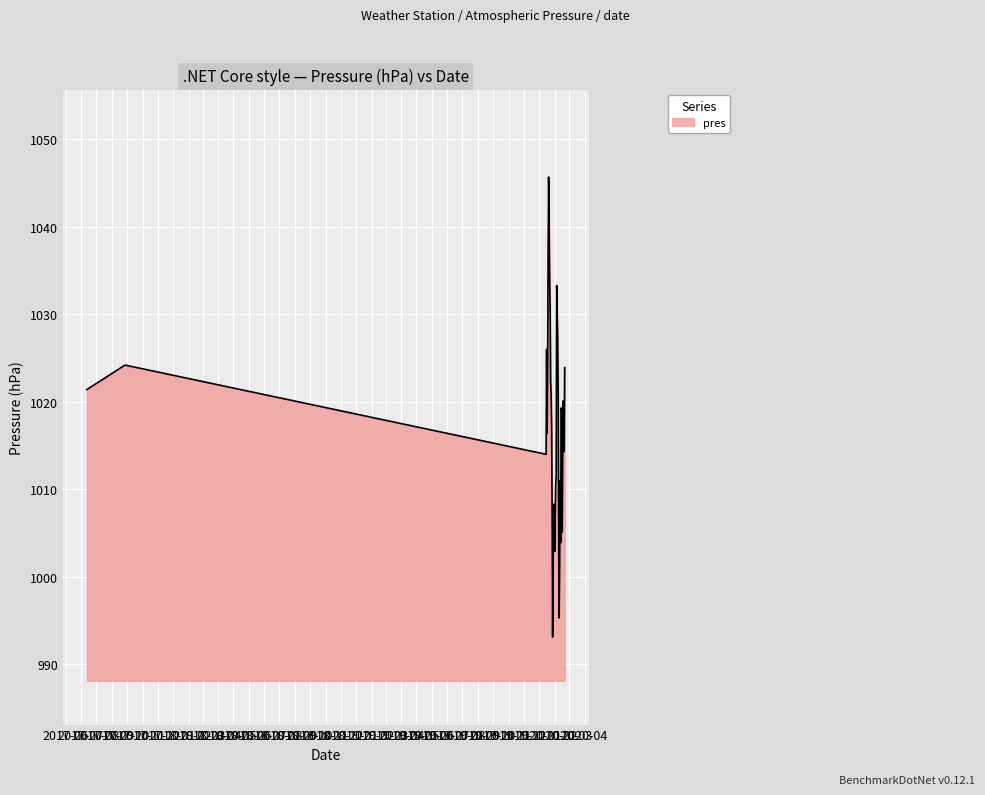

What is the difference between the maximum and second lowest values?

50.4